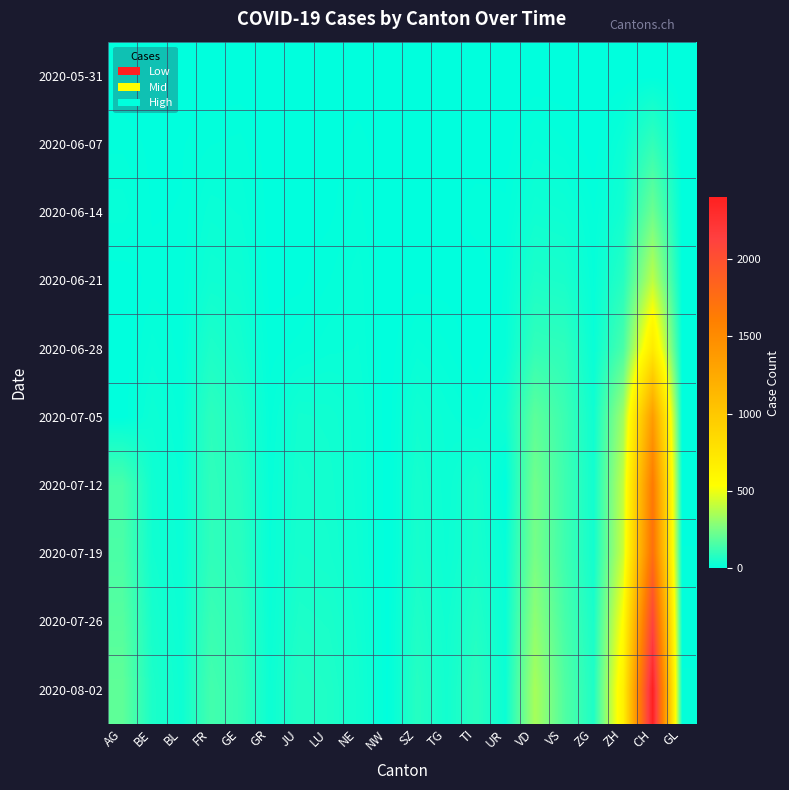

Rank the series at GR from highest to lowest value.

2020-08-02, 2020-07-26, 2020-07-19, 2020-07-12, 2020-07-05, 2020-06-28, 2020-06-14, 2020-06-21, 2020-06-07, 2020-05-31